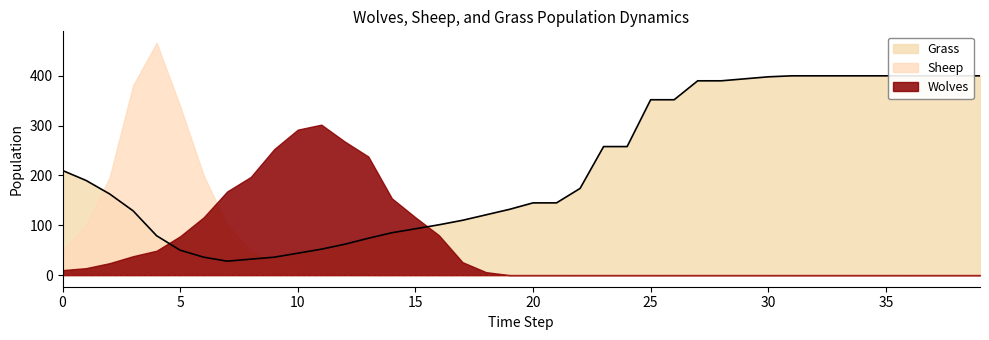

List the labels in order of Wolves value, largest first.

11, 10, 12, 9, 13, 8, 7, 14, 6, 15, 16, 5, 4, 3, 17, 2, 1, 0, 18, 19, 20, 21, 22, 23, 24, 25, 26, 27, 28, 29, 30, 31, 32, 33, 34, 35, 36, 37, 38, 39